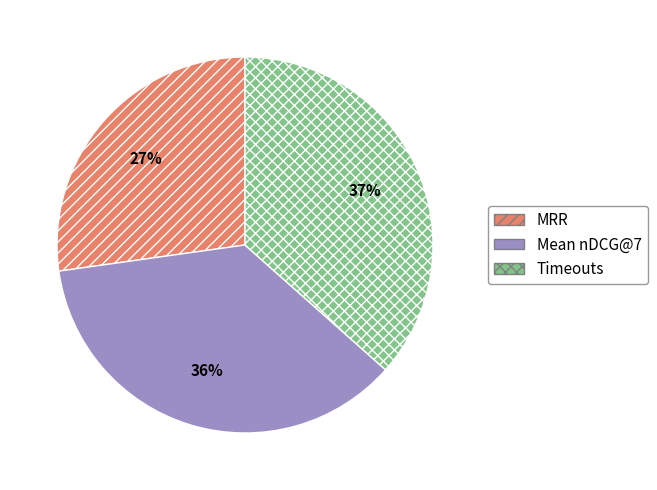

Is it true that Mean nDCG@7 is 29% of the pie?

False